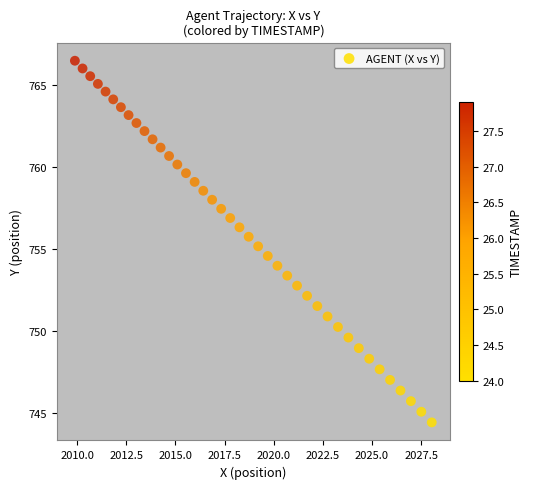

What is the range of X values (max minus min)?

18.1